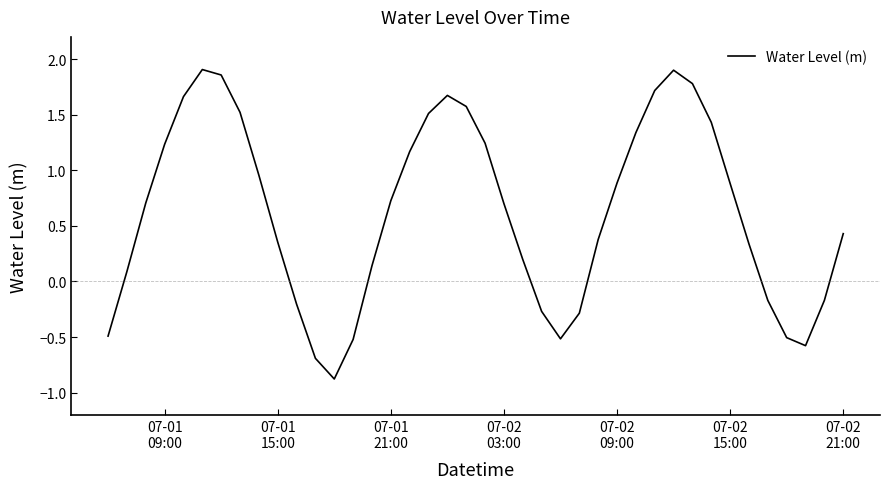

What is the minimum value shown in the chart?

-0.9